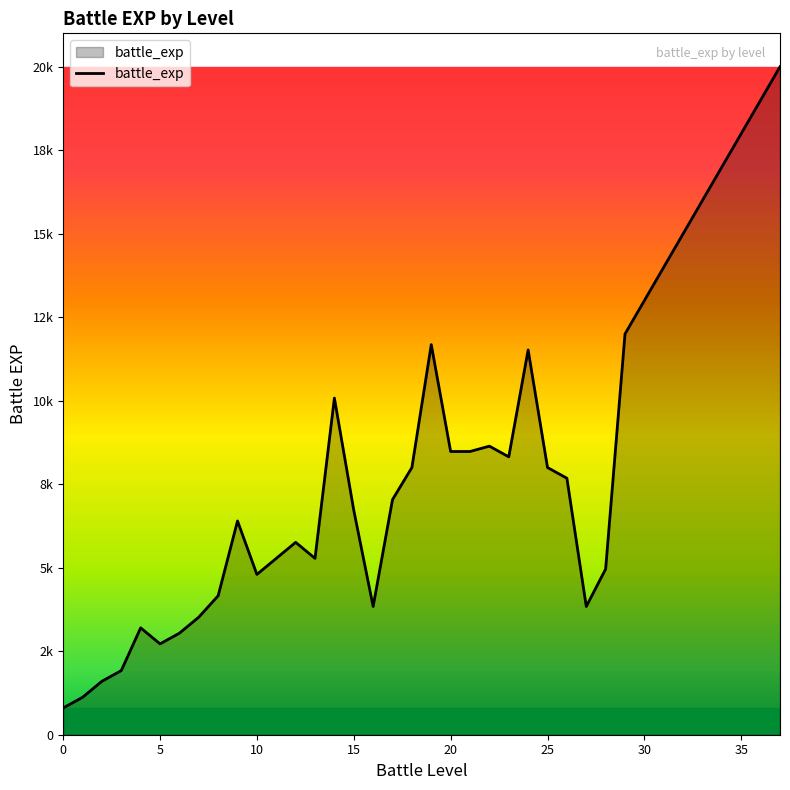

Reading left to right, extract all data points from this chart.

800	1120	1600	1920	3200	2720	3040	3520	4160	6400	4800	5280	5760	5280	10080	6720	3840	7040	8000	11680	8480	8480	8640	8320	11520	8000	7680	3840	4960	12000	13000	14000	15000	16000	17000	18000	19000	20000